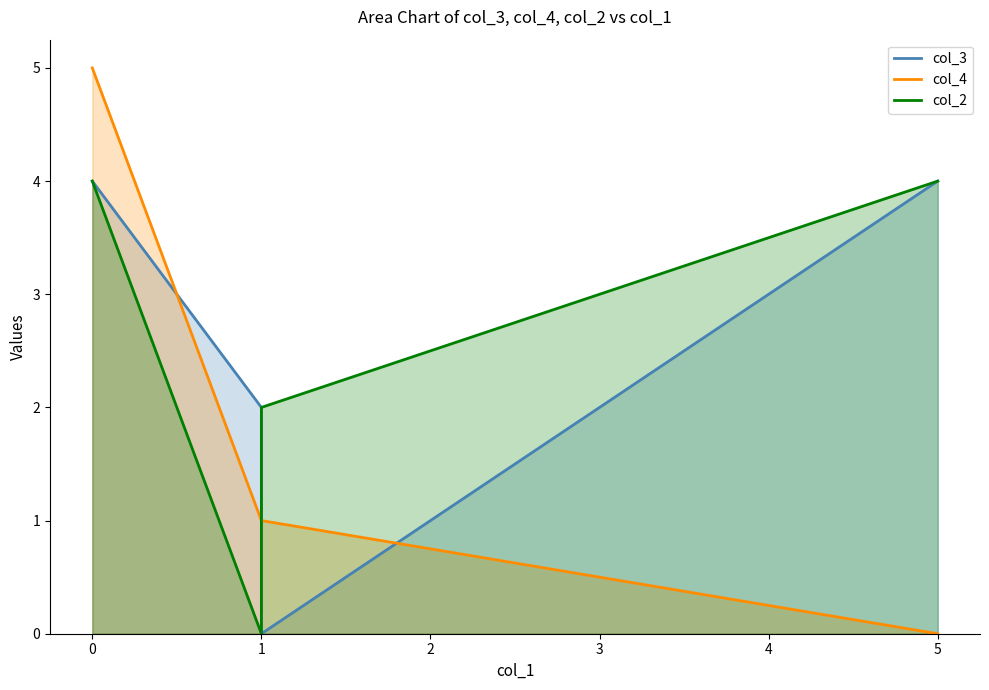

Reading right to left, list all the values displayed in this chart.

col_3: 5=4	1=0	1=2	0=4
col_4: 5=0	1=1	1=1	0=5
col_2: 5=4	1=2	1=0	0=4